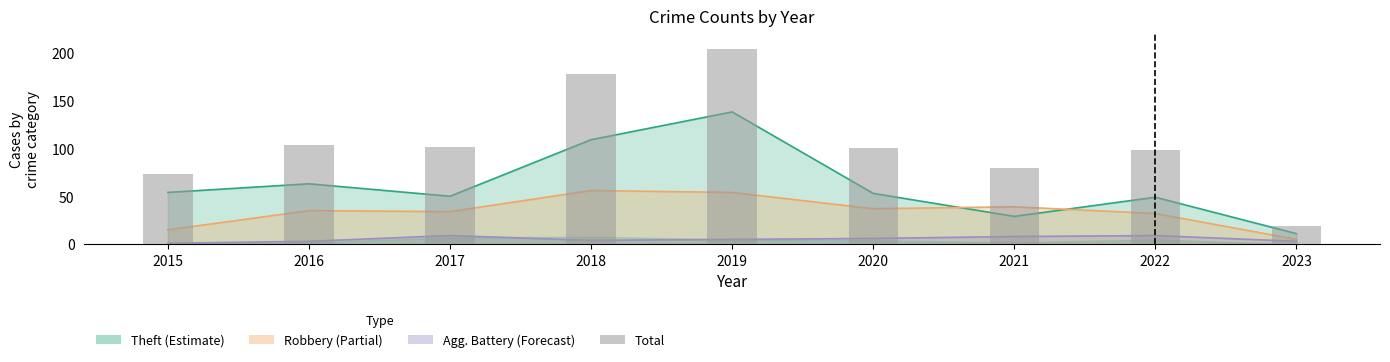

Reading left to right, transcribe all the data shown in this chart.

2015=73	2016=103	2017=101	2018=178	2019=204	2020=100	2021=79	2022=98	2023=19